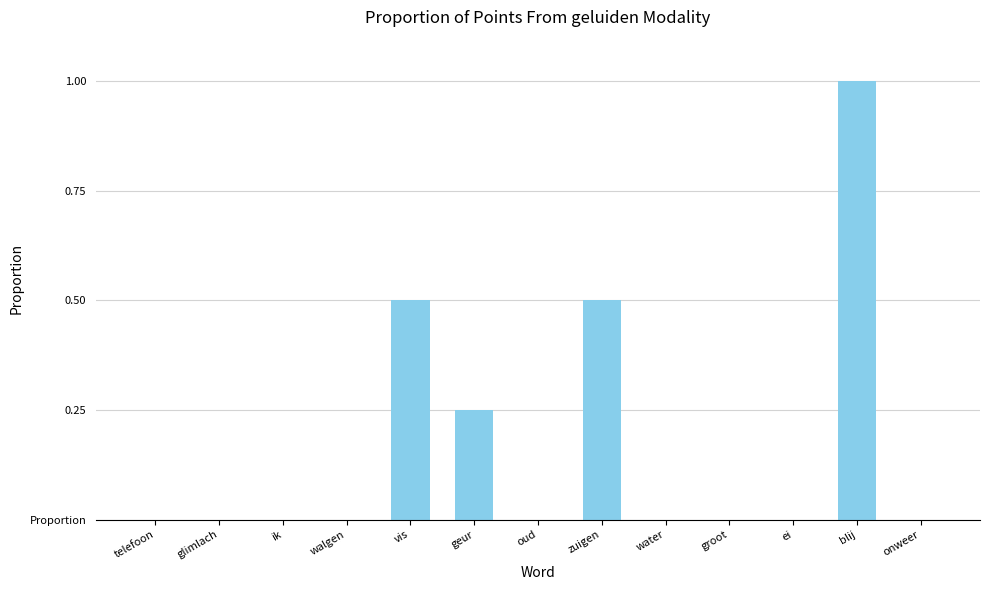

Reading right to left, transcribe all the data shown in this chart.

onweer=0.0	blij=1.0	ei=0.0	groot=0.0	water=0.0	zuigen=0.5	oud=0.0	geur=0.2	vis=0.5	walgen=0.0	ik=0.0	glimlach=0.0	telefoon=0.0